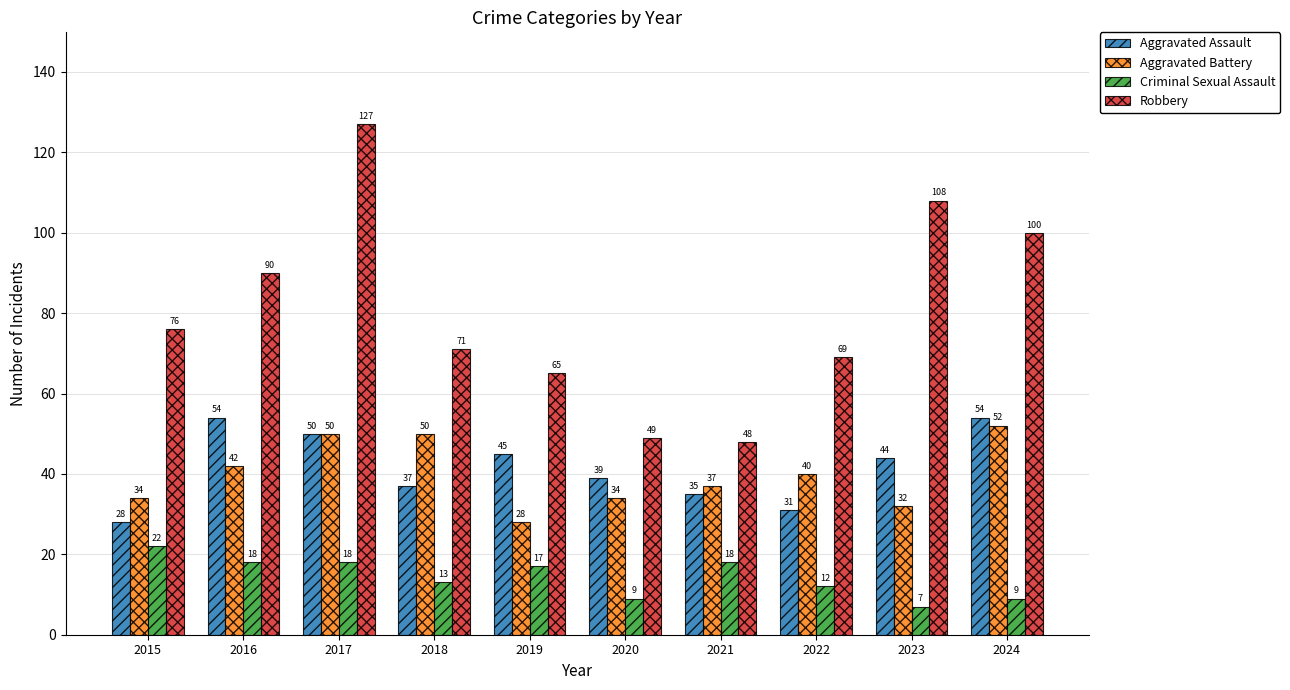

What is the difference between the maximum and second lowest values in the Aggravated Assault series?

23